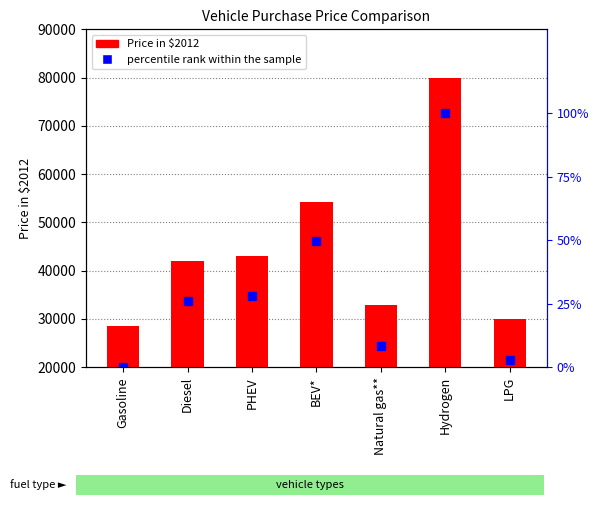

Where does the data first go above 42017?

Diesel